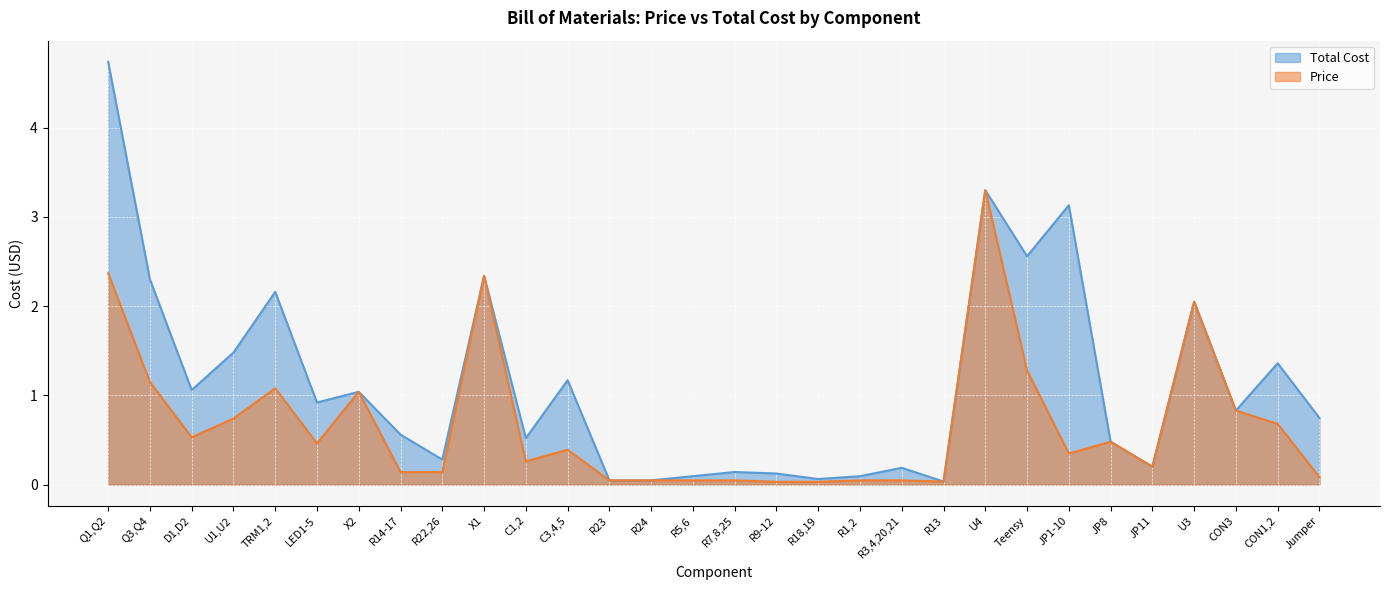

At how many categories does at least one series exceed 4?

1